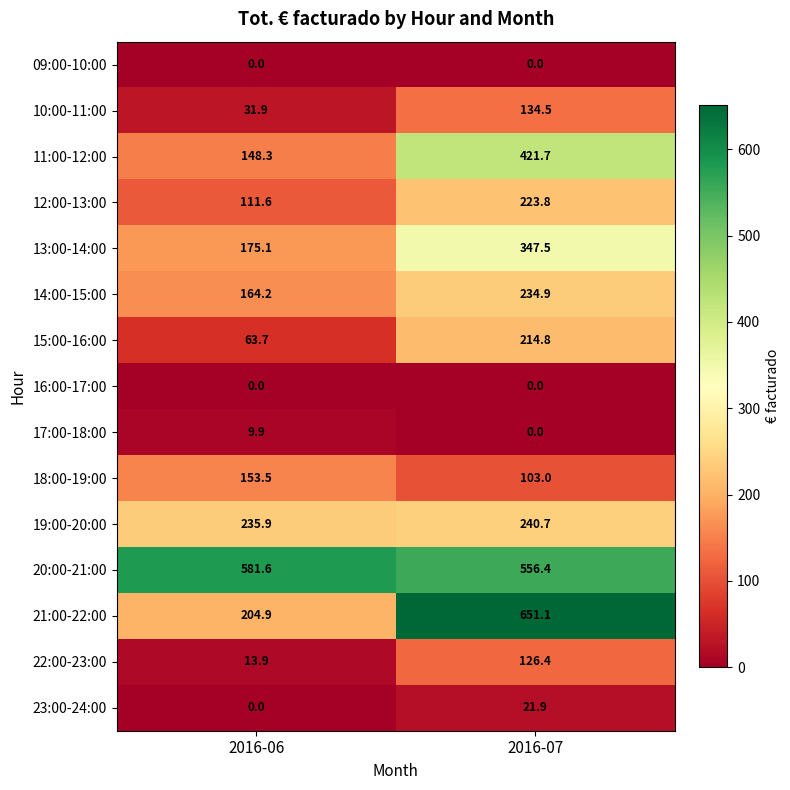

The value of 21:00-22:00 at 2016-06 is 204.9. True or false?

True